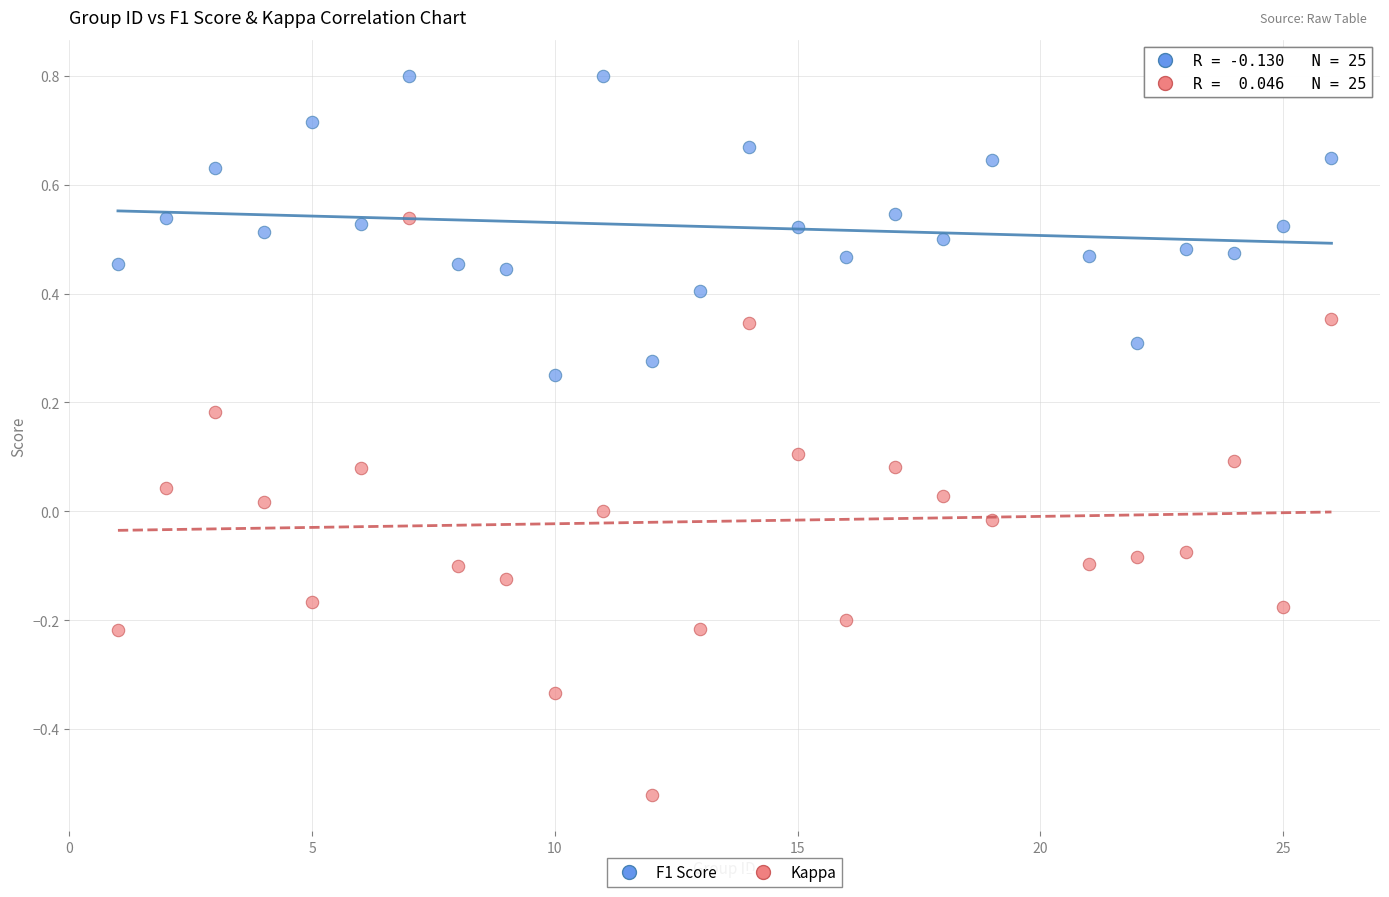

Which series contains the highest Y value?

F1 Score